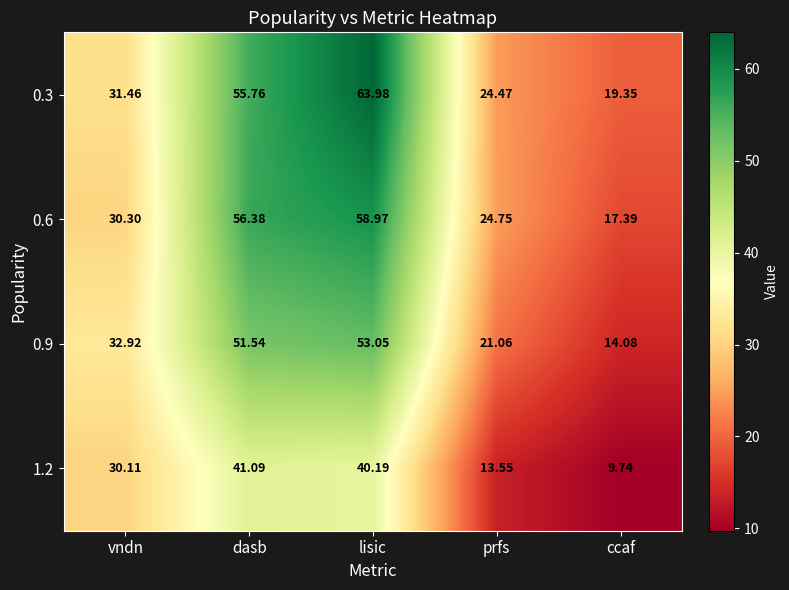

At which label is 0.3 closest to 41?

vndn